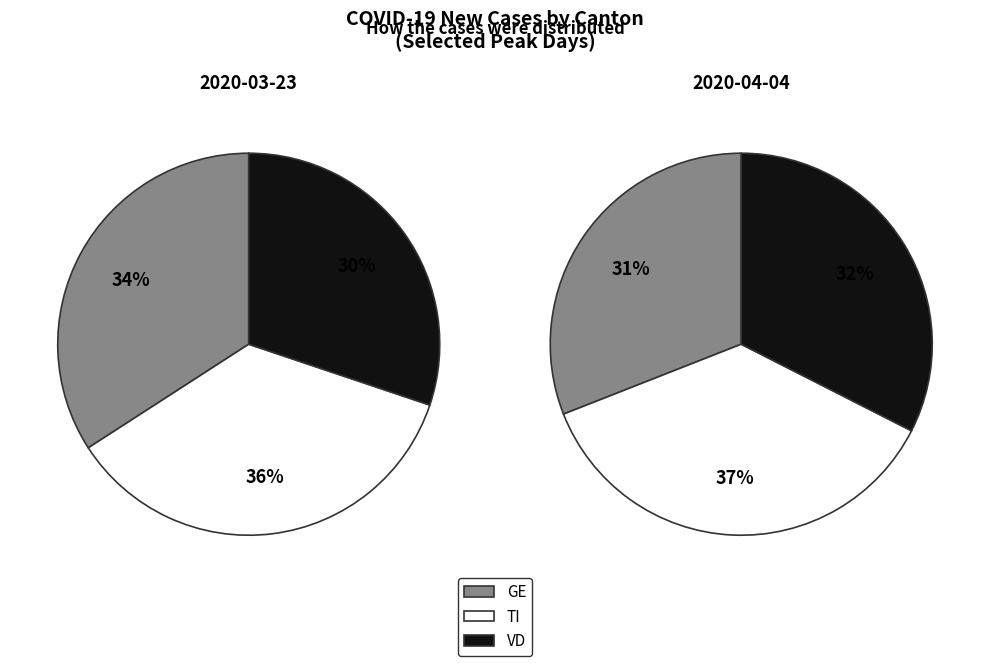

Which slice is the smallest?

GE